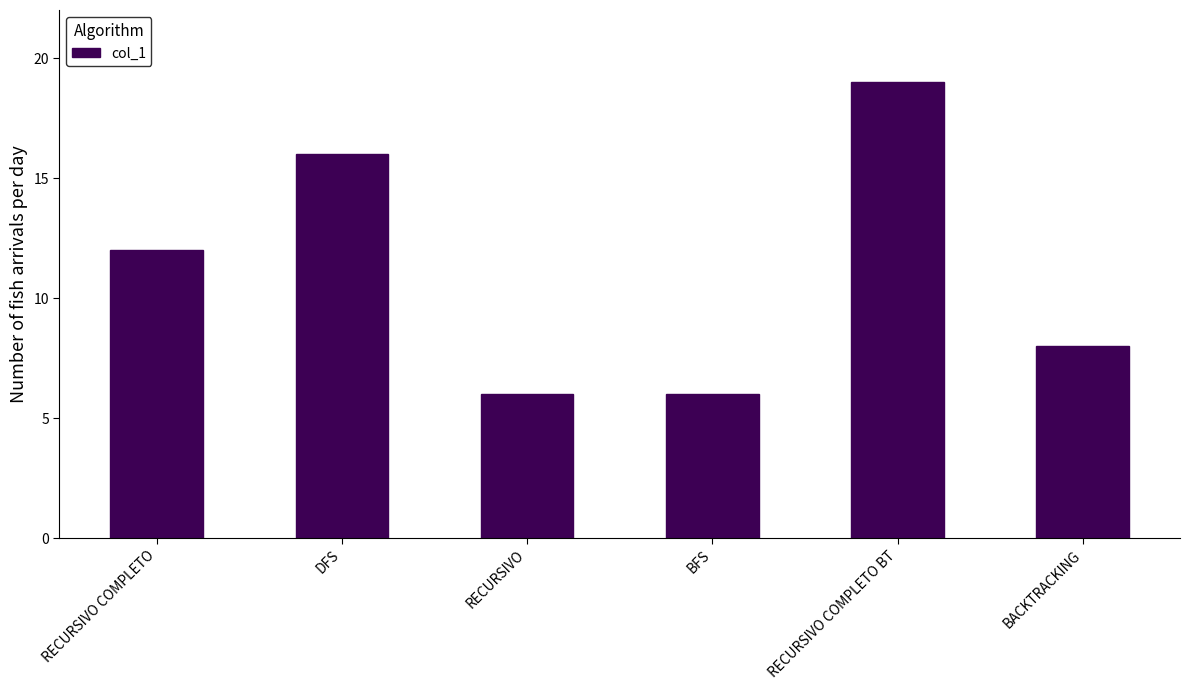

At which label is the value closest to 12?

RECURSIVO COMPLETO